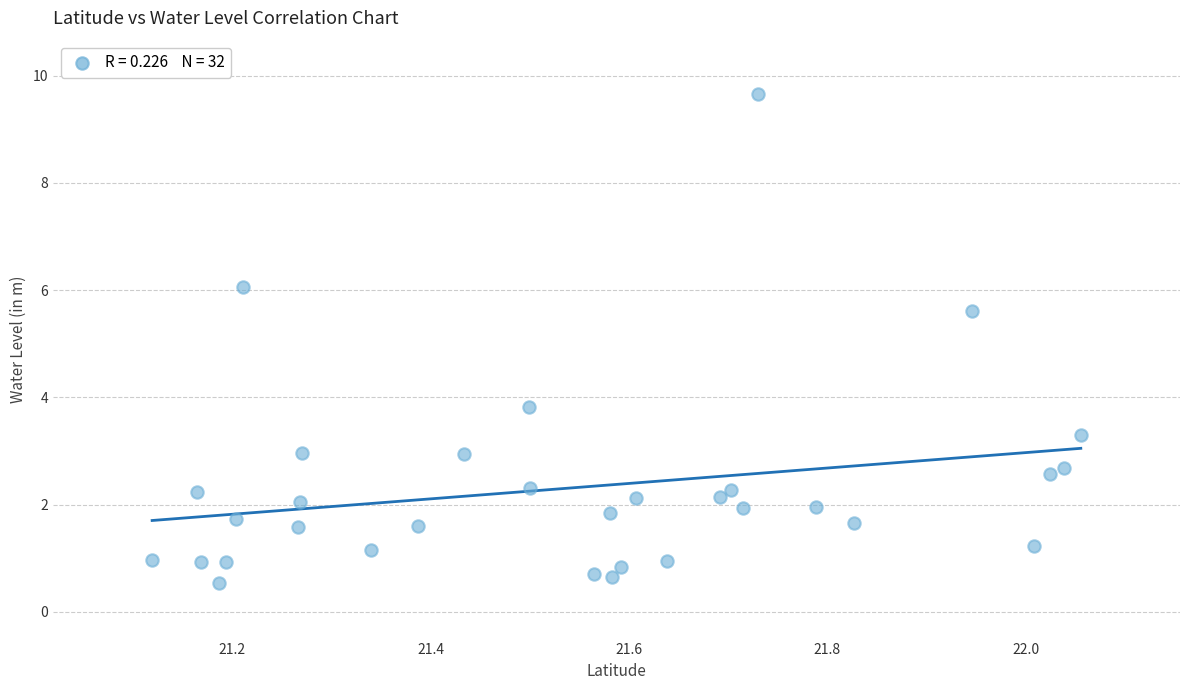

What is the range of X values (max minus min)?

0.9